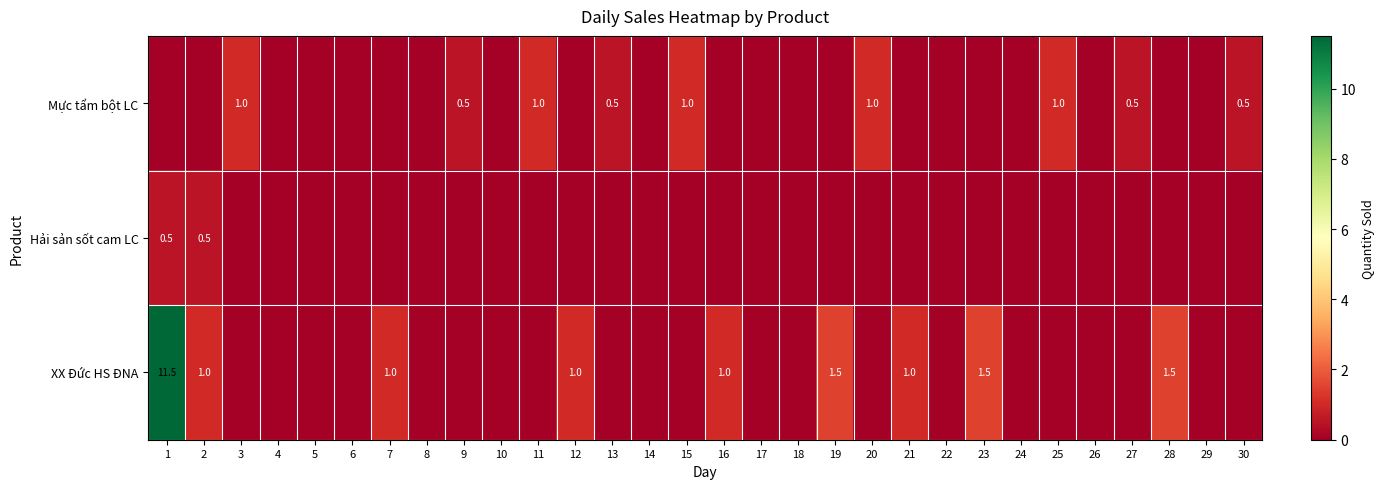

The Hải sản sốt cam LC series shows 0.2 at 2. True or false?

False